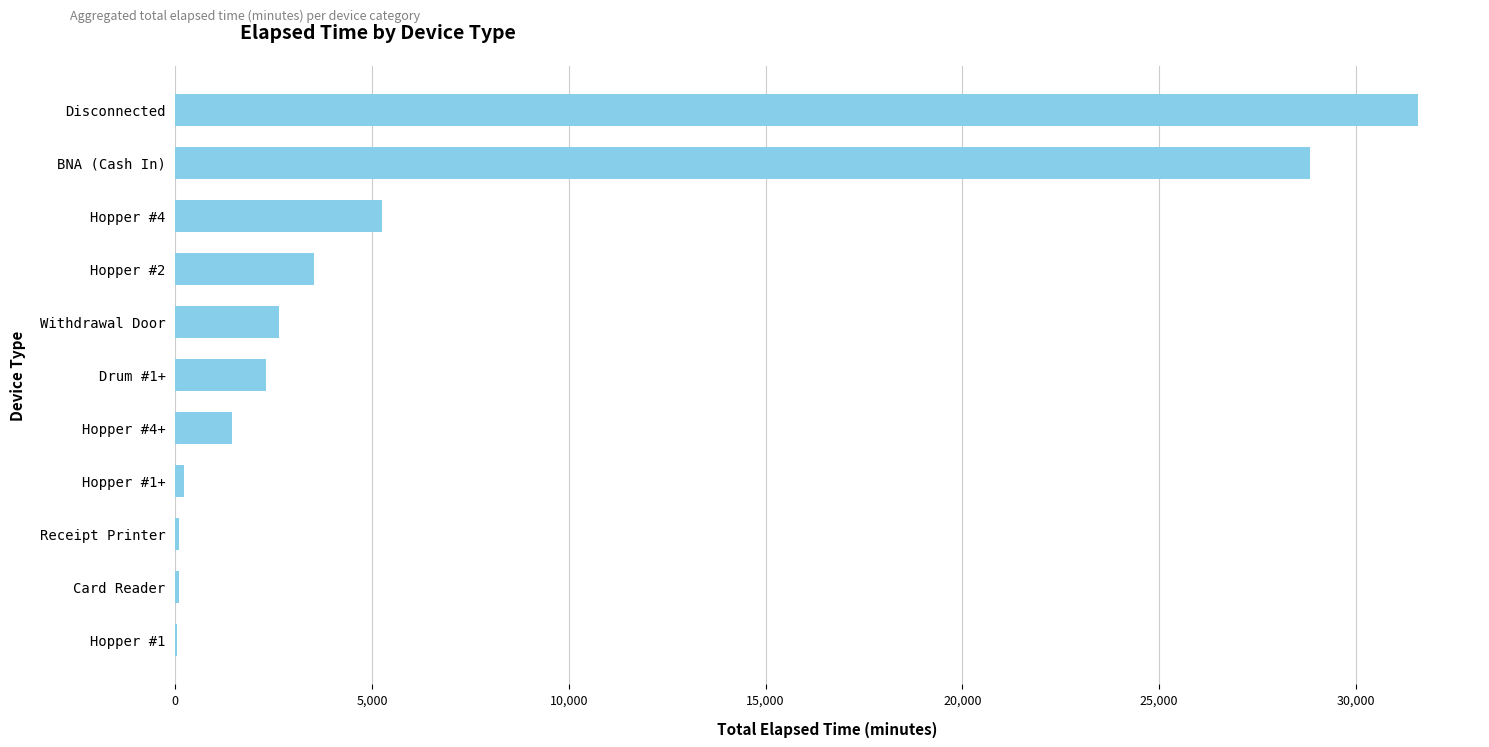

At which label is the value closest to 15810?

Hopper #4